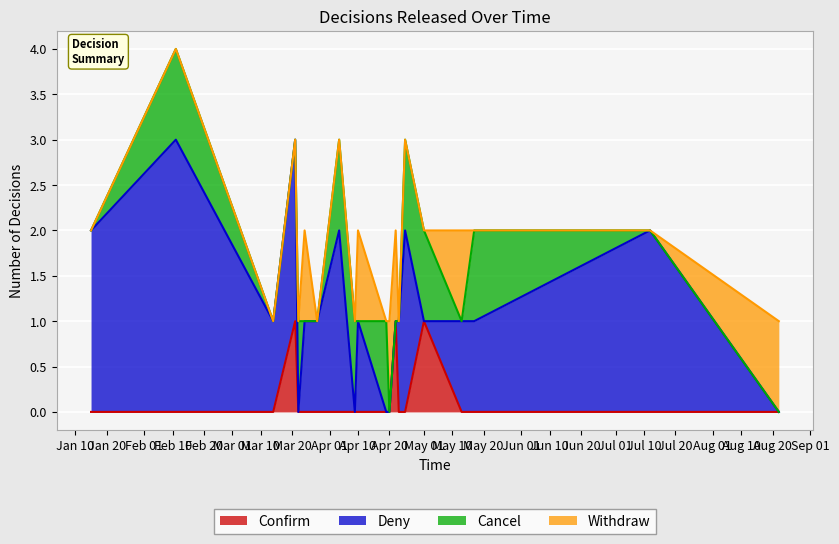

After their last crossing, which series has the higher values: Deny or Confirm?

Deny